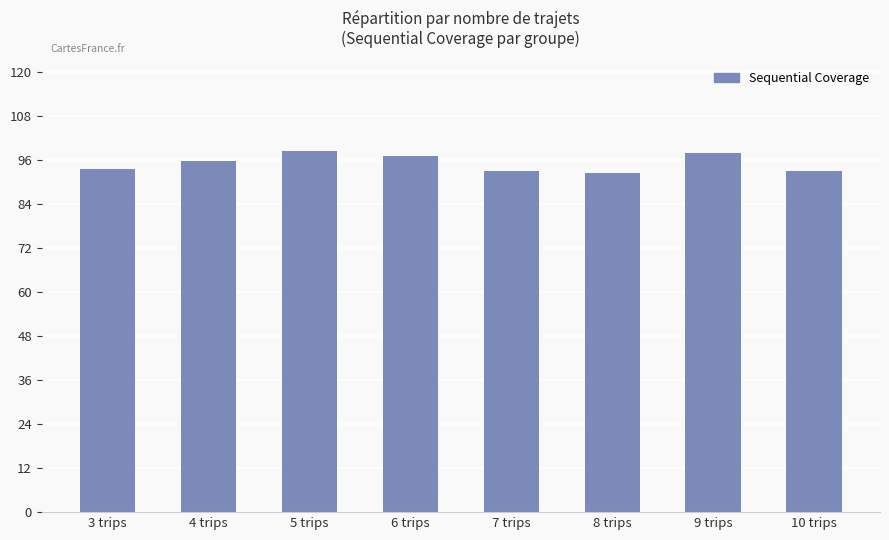

What is the label of the 7th bar from the left?

9 trips